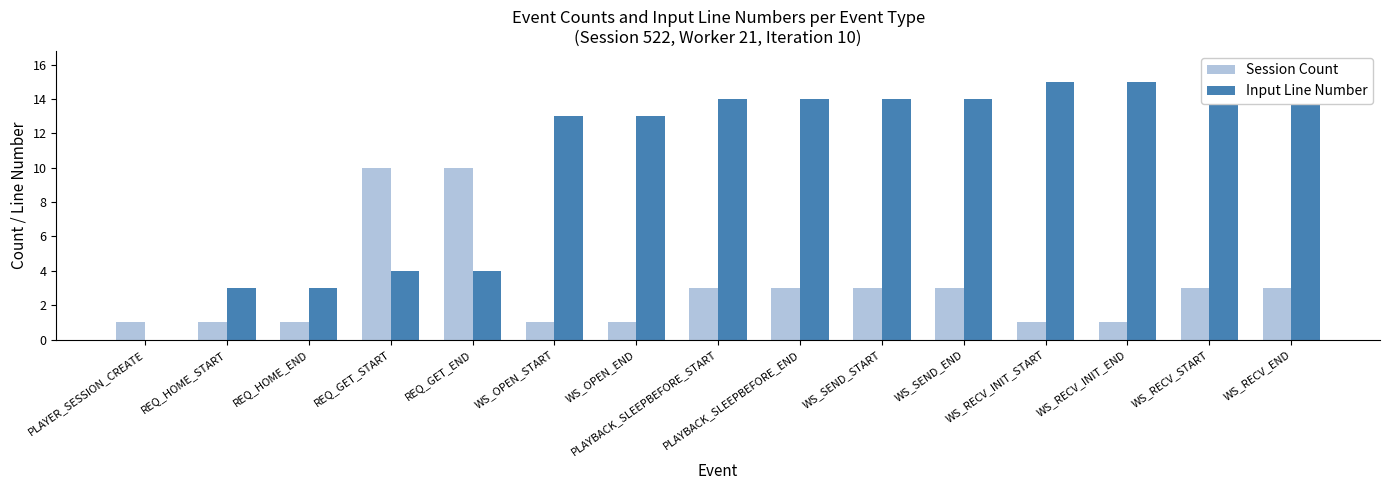

Is it true that Session Count equals 2 at REQ_HOME_END?

False